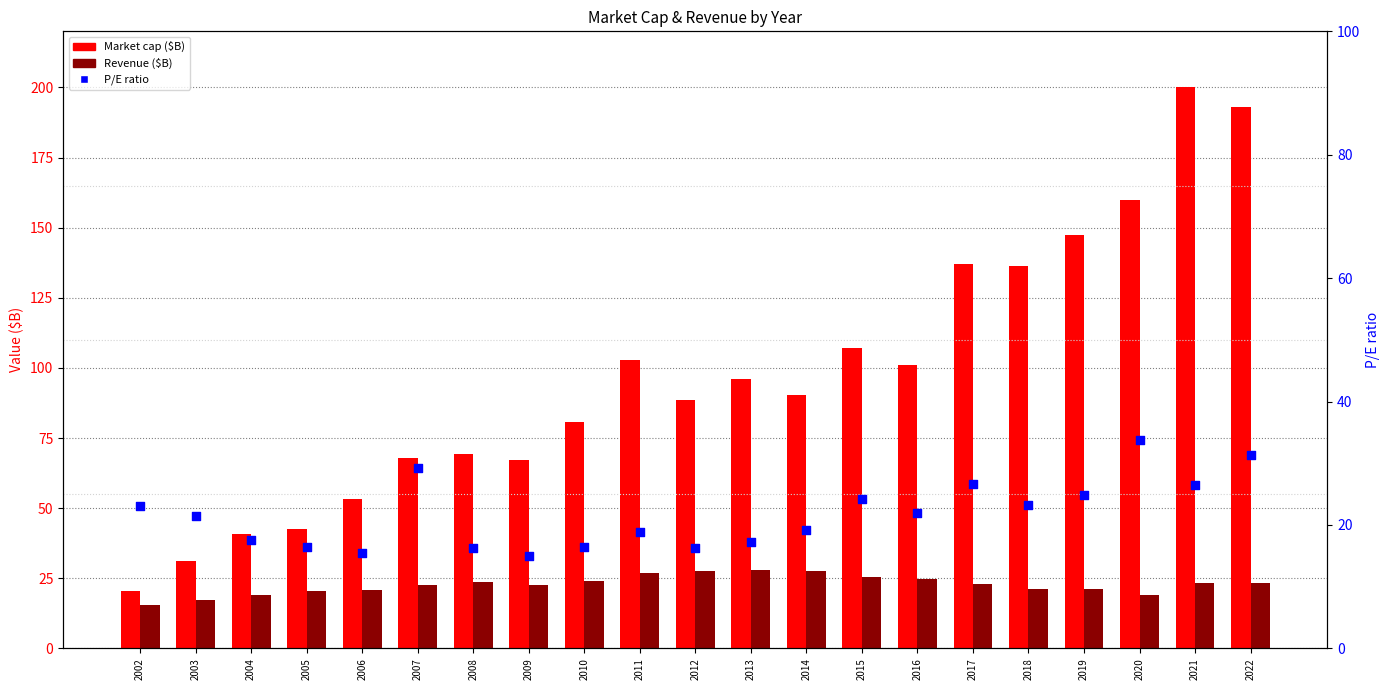

Which series reaches the minimum Y coordinate?

P/E ratio